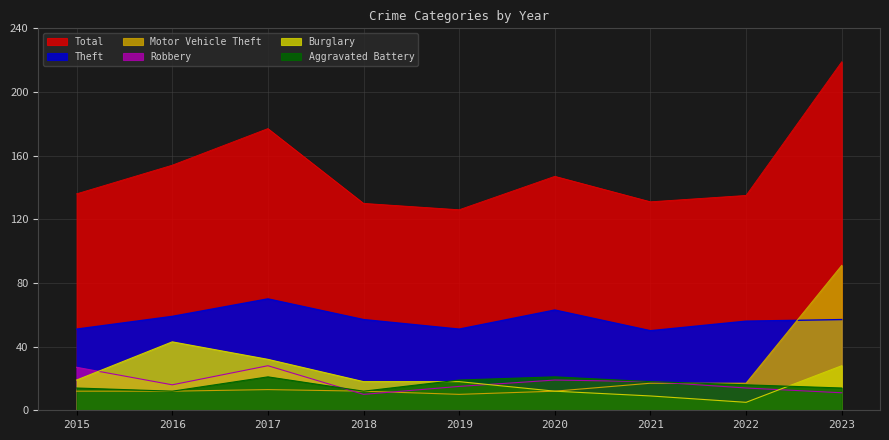

Is it true that Aggravated Battery equals 16 at 2022?

True